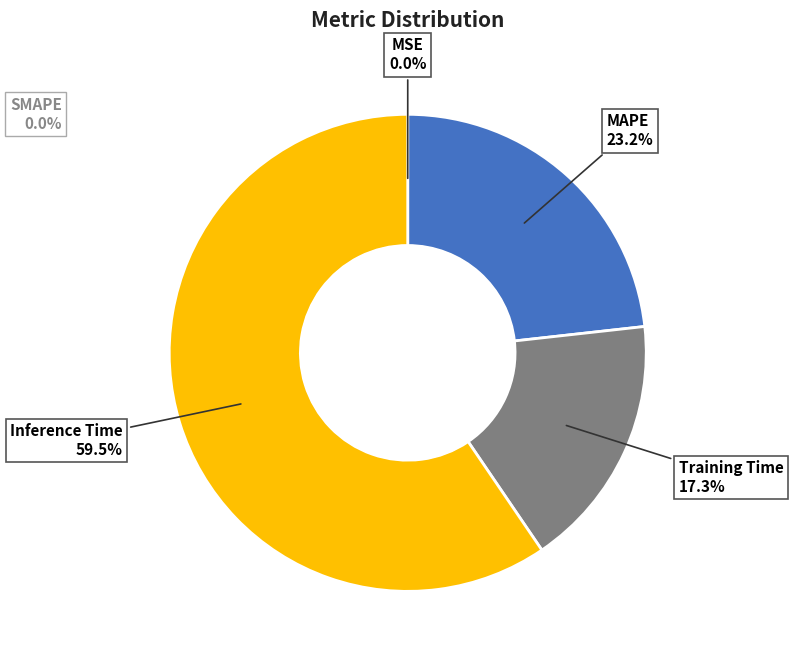

Rank the categories by value from lowest to highest.

SMAPE, MSE, Training Time, MAPE, Inference Time